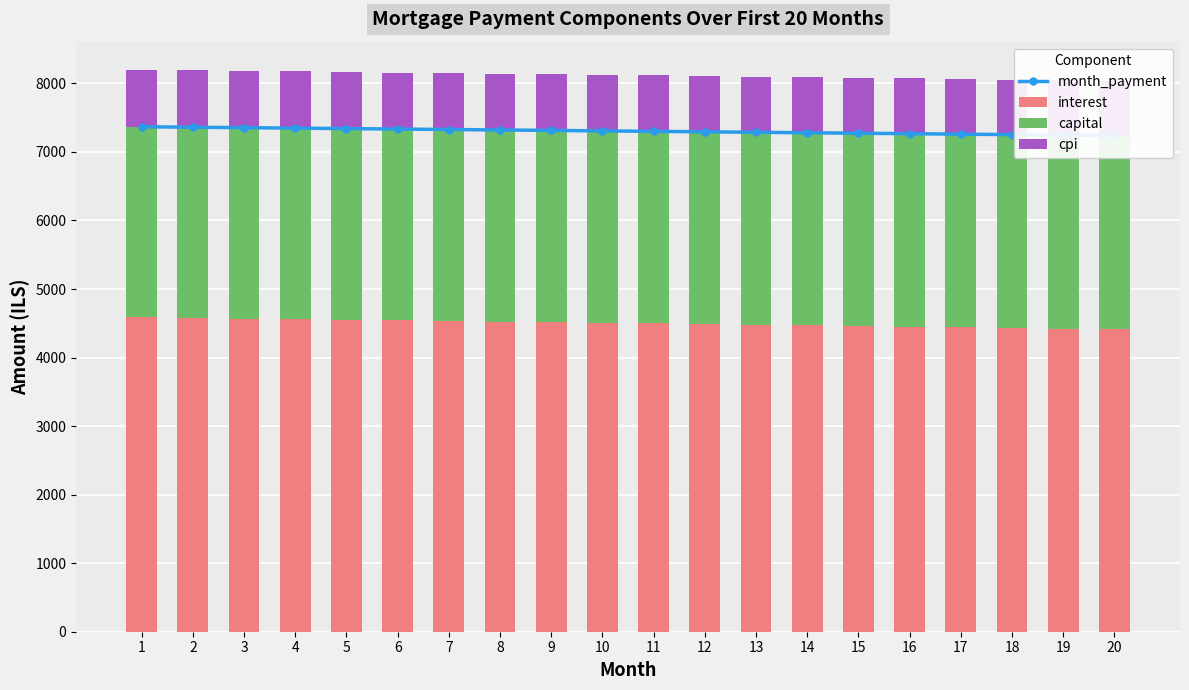

Count the number of data series in this chart.

4